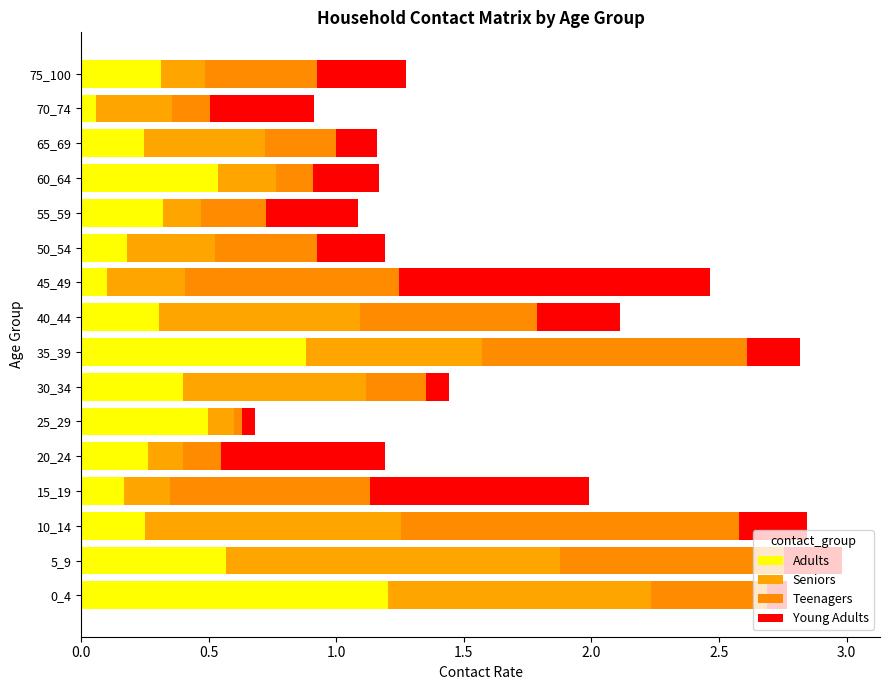

Which series has the largest total across all categories?

Teenagers